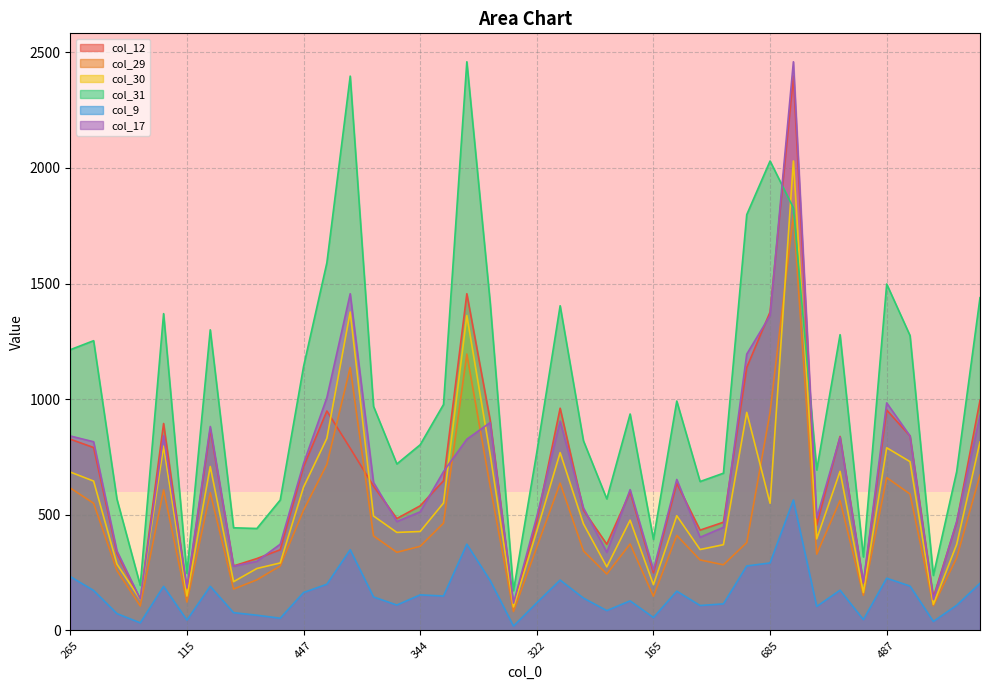

What is the greatest value displayed?

2459